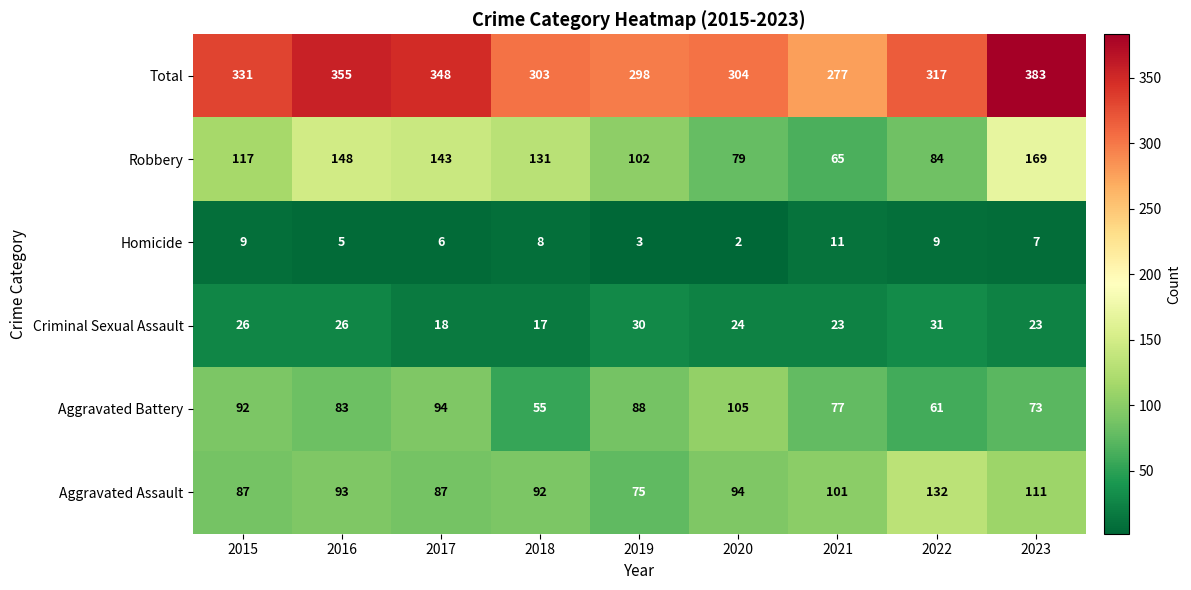

At how many categories does at least one series exceed 162?

9